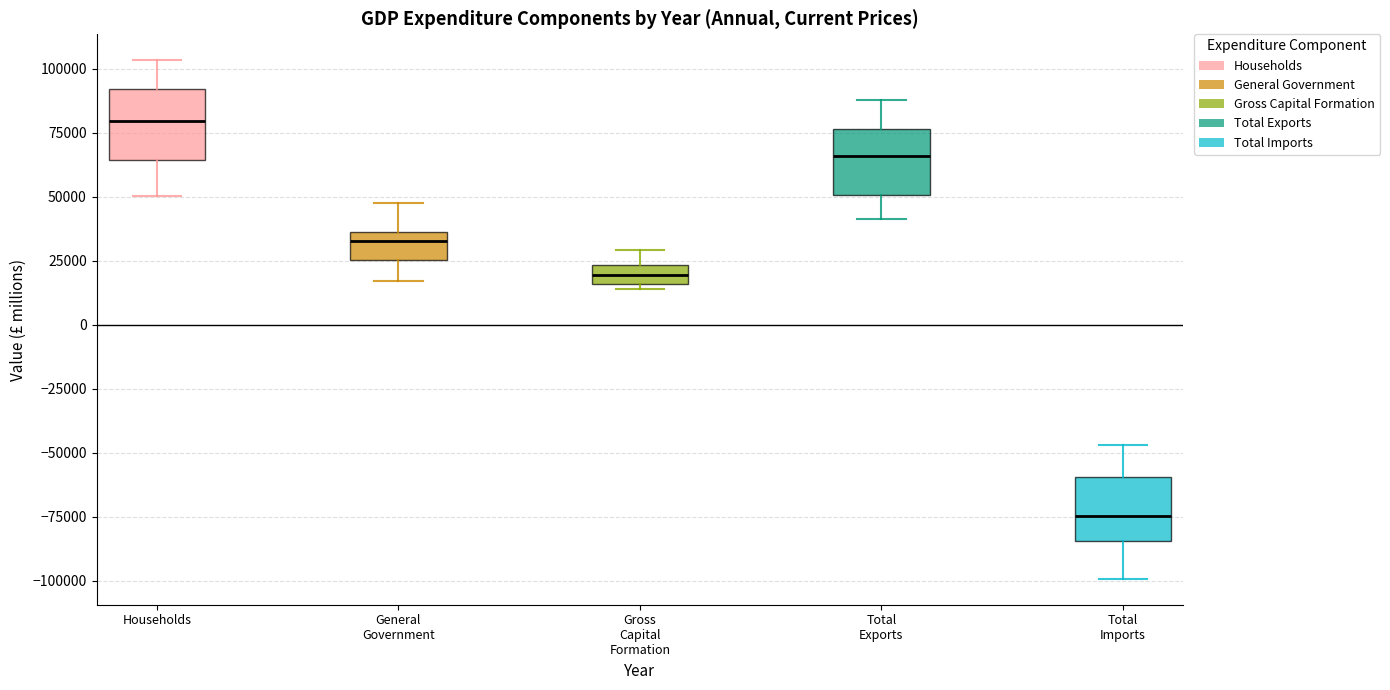

Which box has the lowest median line?

Total Imports